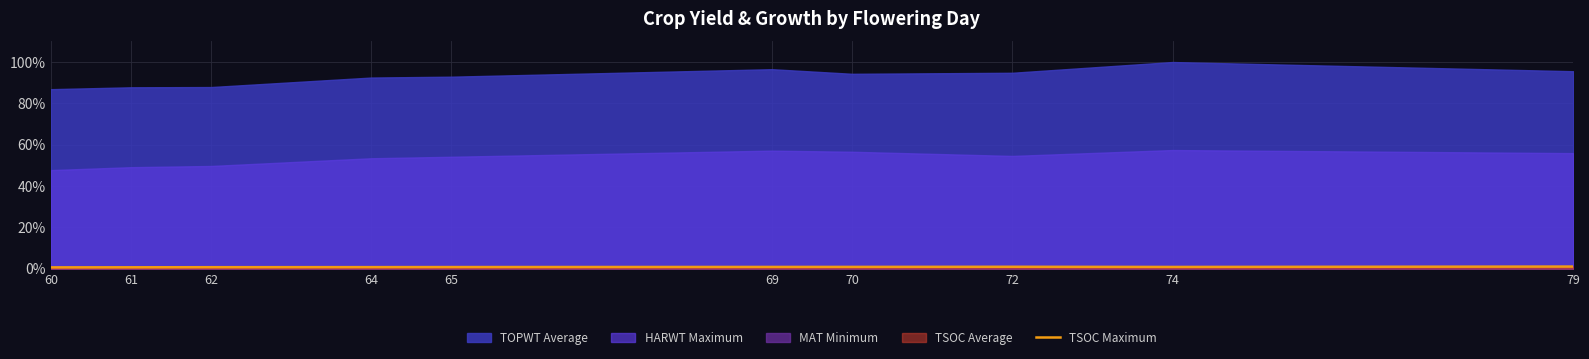

True or false: TSOC Maximum has a value of 0.8 at 70.

True